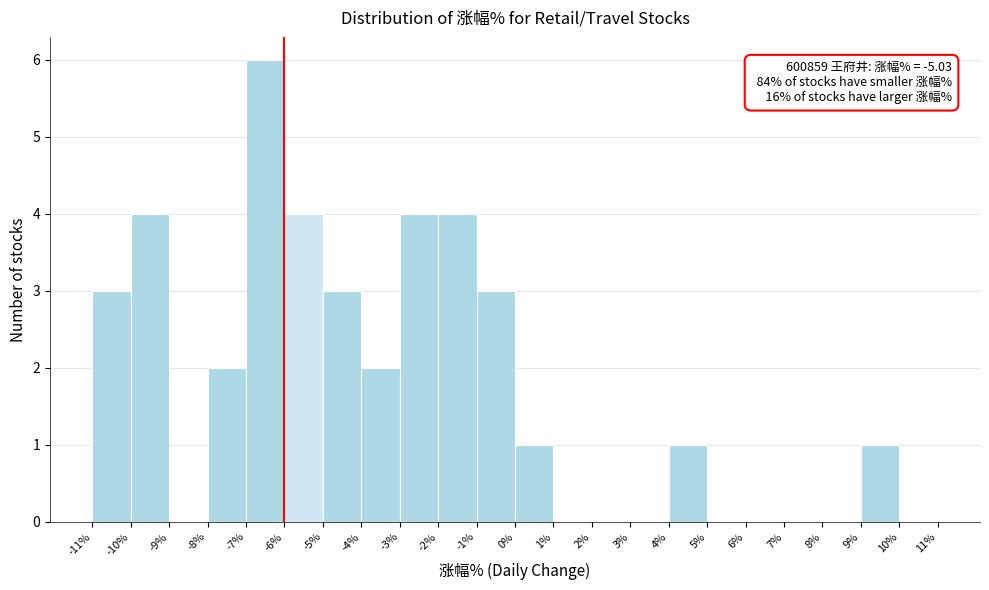

Which range on the x-axis has the tallest bar?

-7% to -6%